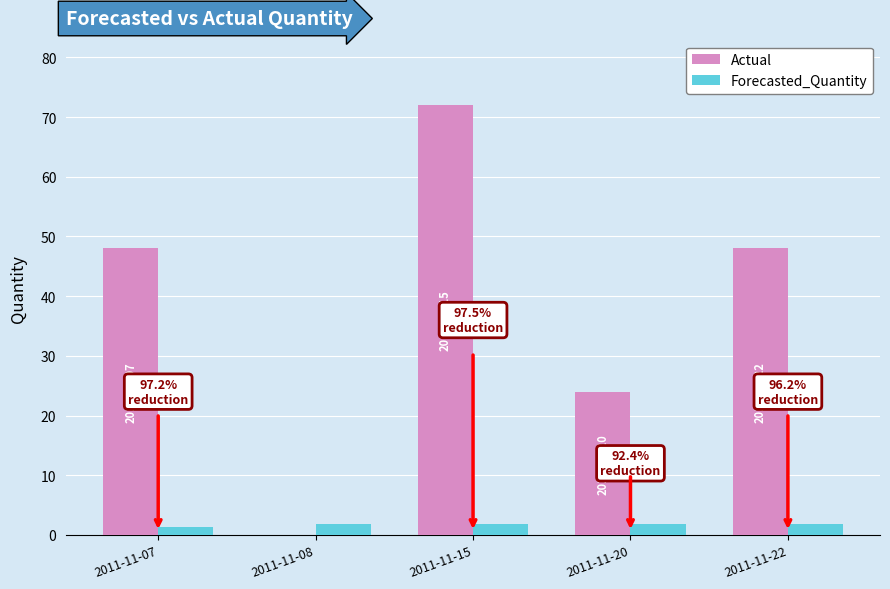

Are the bars horizontal?

No